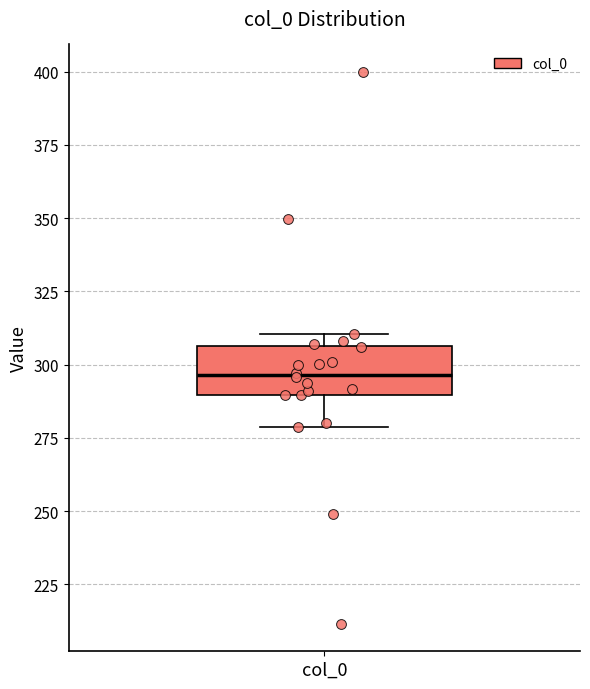

Where is the upper edge of the box for col_0 on the y-axis? The values are not printed on the chart, so give them approximately, as read against the axis.

305